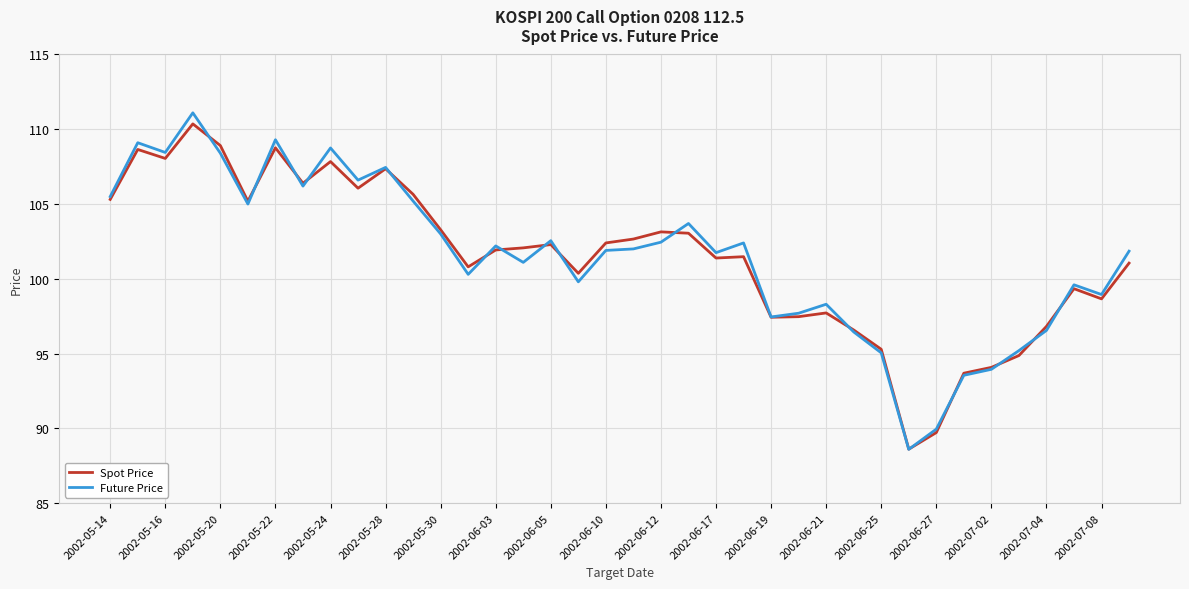

What is the maximum value shown in the chart?

111.1